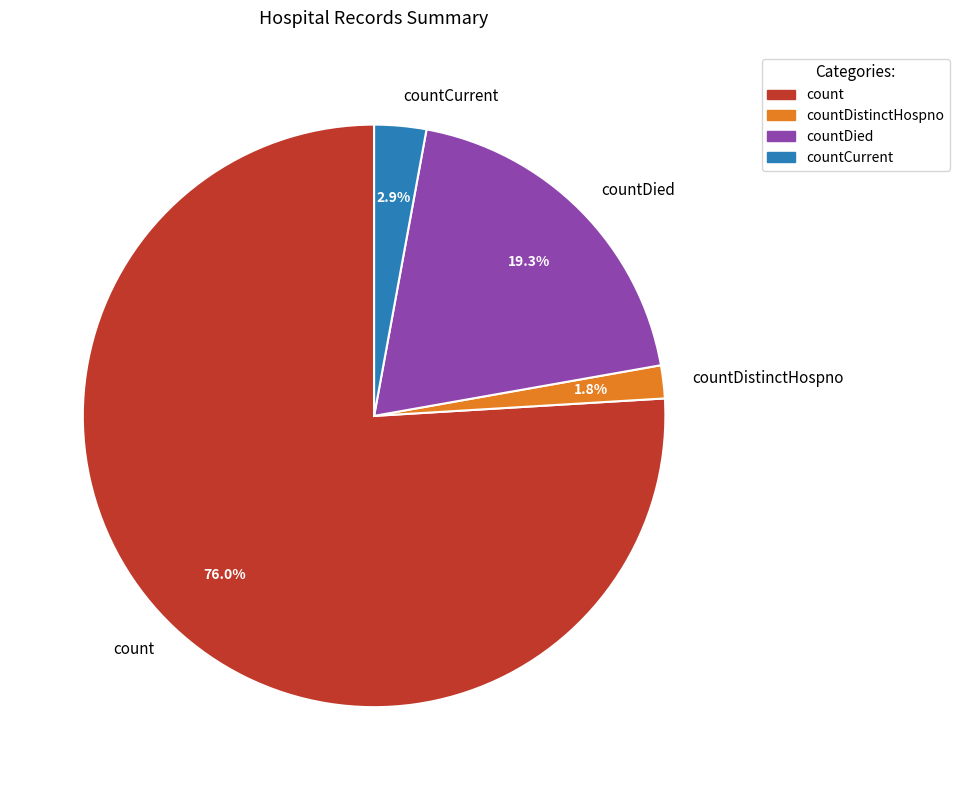

To the nearest percent, what percentage of the pie is countDied?

19%